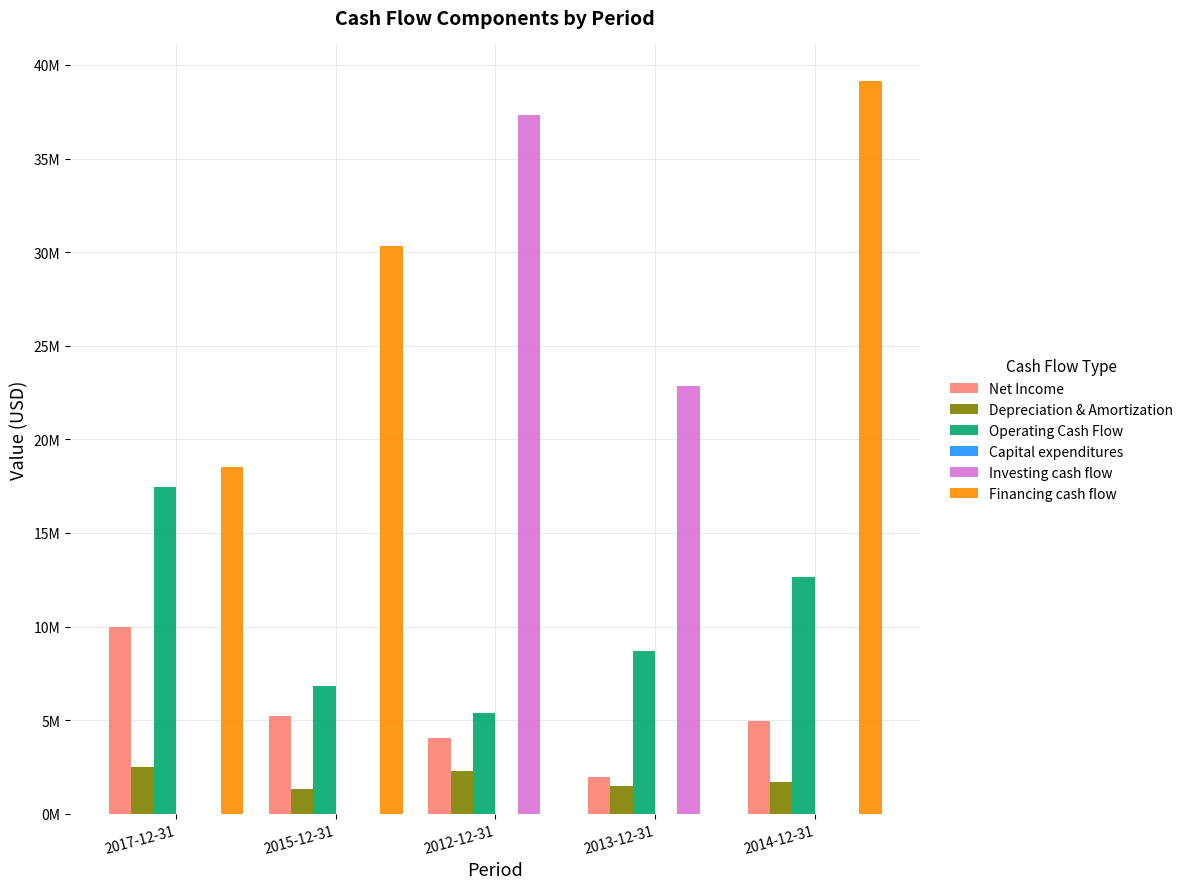

What is the difference between the Investing cash flow values at 2017-12-31 and 2013-12-31?

22841000